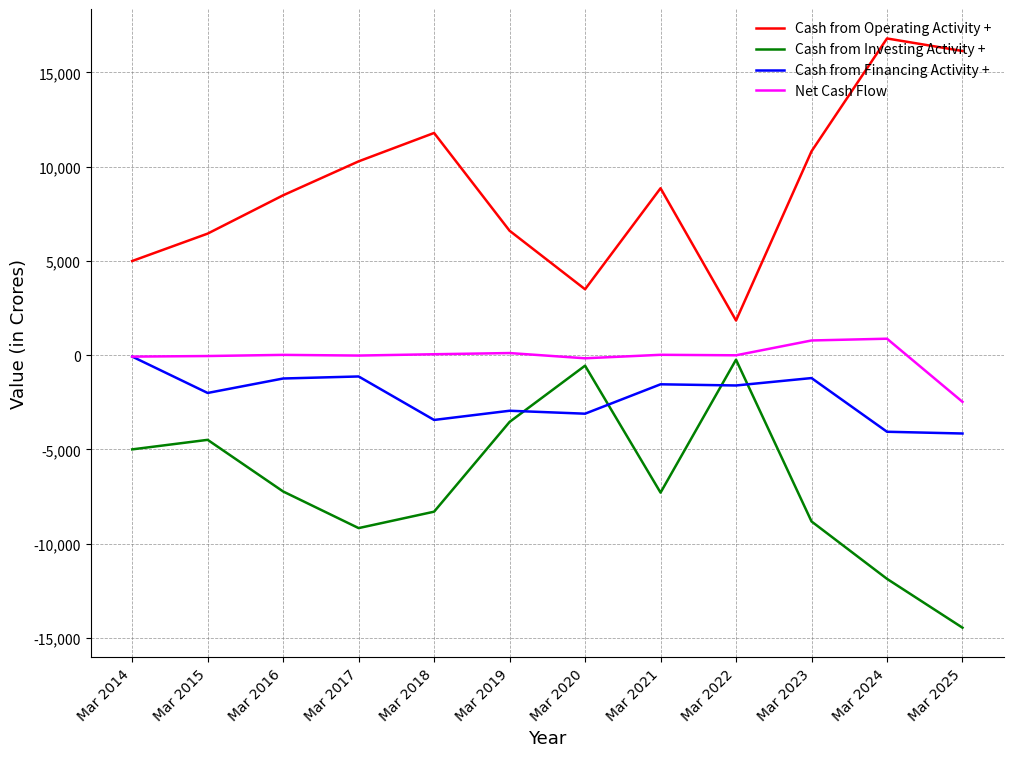

What is the difference between the maximum and minimum values in the Cash from Investing Activity + series?

14217